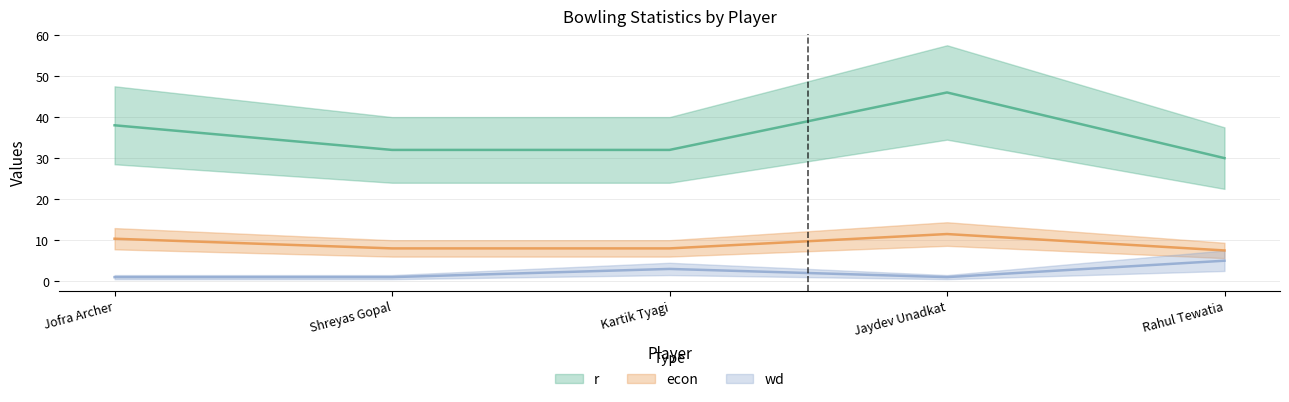

What position from the left is Jofra Archer?

1